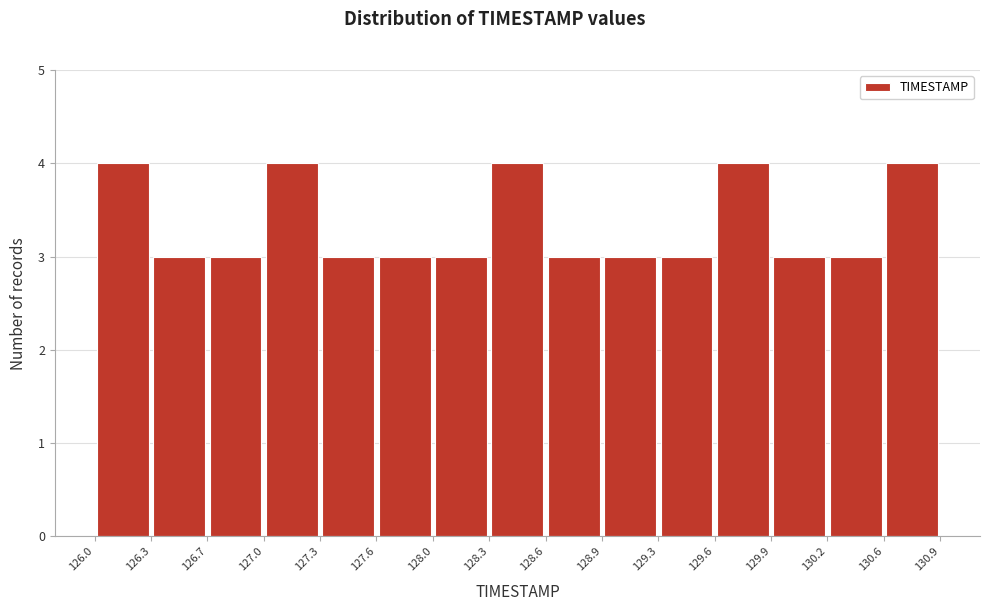

How tall is the bar that spans 126.7 to 127.0 on the x-axis? The values are not printed on the chart, so give them approximately, as read against the axis.

3